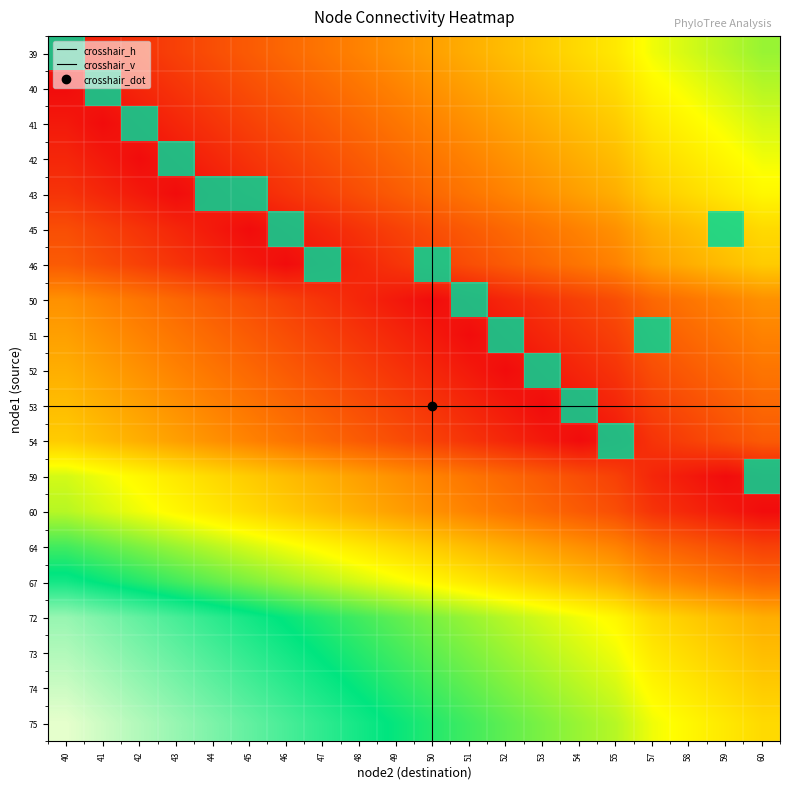

Which series has the widest spread of values?

39